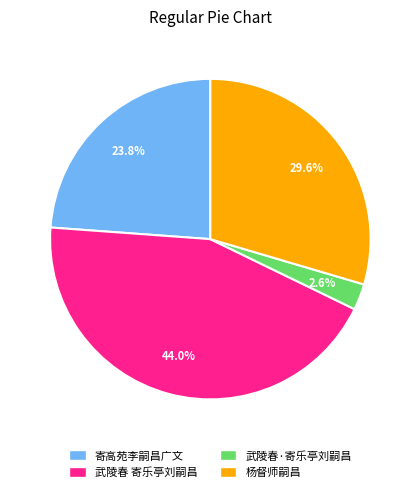

What percentage is the 寄高苑李嗣昌广文 slice, to the nearest percent?

24%